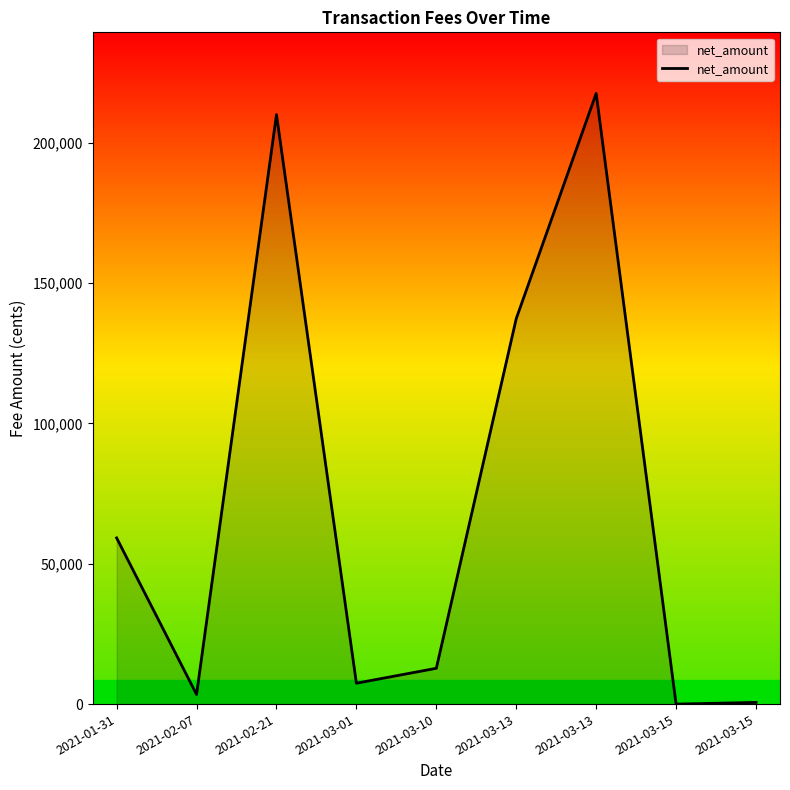

What is the sum of all values?

648218